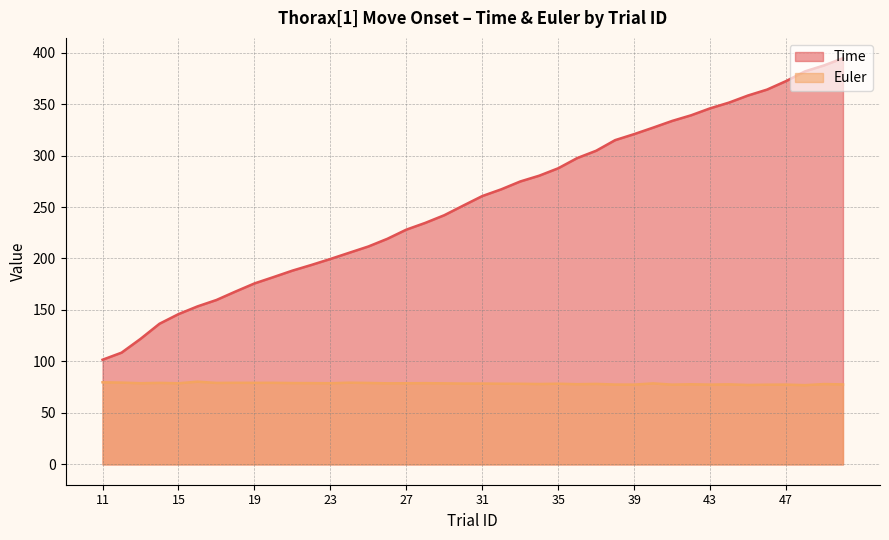

Which series has the largest total across all categories?

Time